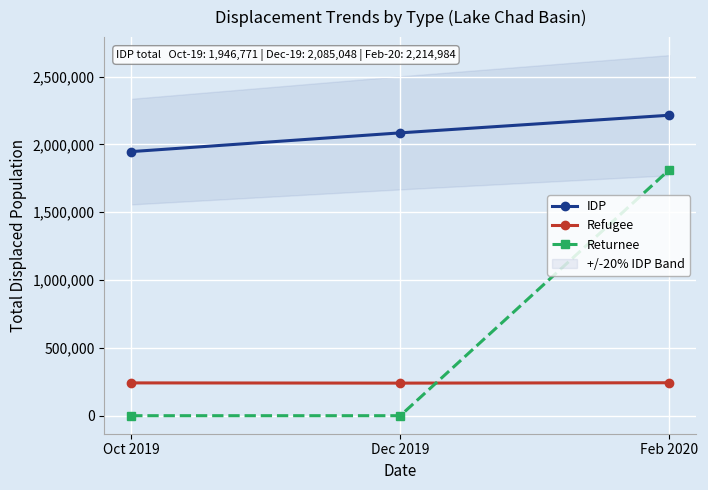

List the series in order of their overall mean, highest first.

IDP, Returnee, Refugee